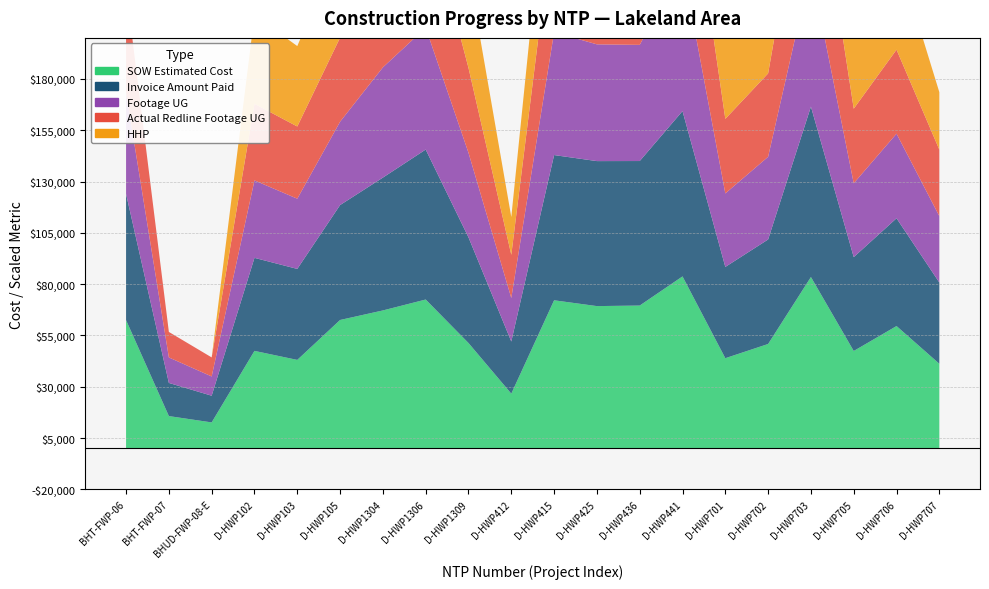

Reading left to right, list all the values displayed in this chart.

SOW Estimated Cost: 62460.4	15690.1	12601.5	47461.5	43064.0	62522.5	67171.5	72492.0	51295.0	26617.0	72118.0	69288.0	69555.0	83754.0	43895.5	50824.5	83462.0	47414.0	59562.5	41187.0
Invoice Amount Paid: 61491.1	16153.8	13008.1	45340.0	44346.0	56001.0	64739.0	73087.5	51485.5	25405.0	70778.0	70664.0	70432.0	80572.5	44479.5	50928.5	83033.0	45744.0	52525.5	39597.5
Footage UG: 4949.0	1242.0	939.0	3775.0	3422.0	4063.0	5373.0	5941.0	4122.0	2121.0	5987.0	5690.0	5661.0	7140.0	3581.0	4030.0	6723.0	3597.0	4123.0	3235.0
Actual Redline Completed Footage UG: 5089.0	1243.0	928.0	3734.0	3519.0	4097.0	5300.0	5972.0	4138.0	2106.0	5879.0	5759.0	5633.0	6854.0	3634.0	4064.0	6757.0	3636.0	4094.0	3240.0
HHP: 0.0	0.0	0.0	54.0	49.0	56.0	82.0	79.0	59.0	23.0	70.0	75.0	65.0	81.0	50.0	52.0	86.0	51.0	59.0	35.0